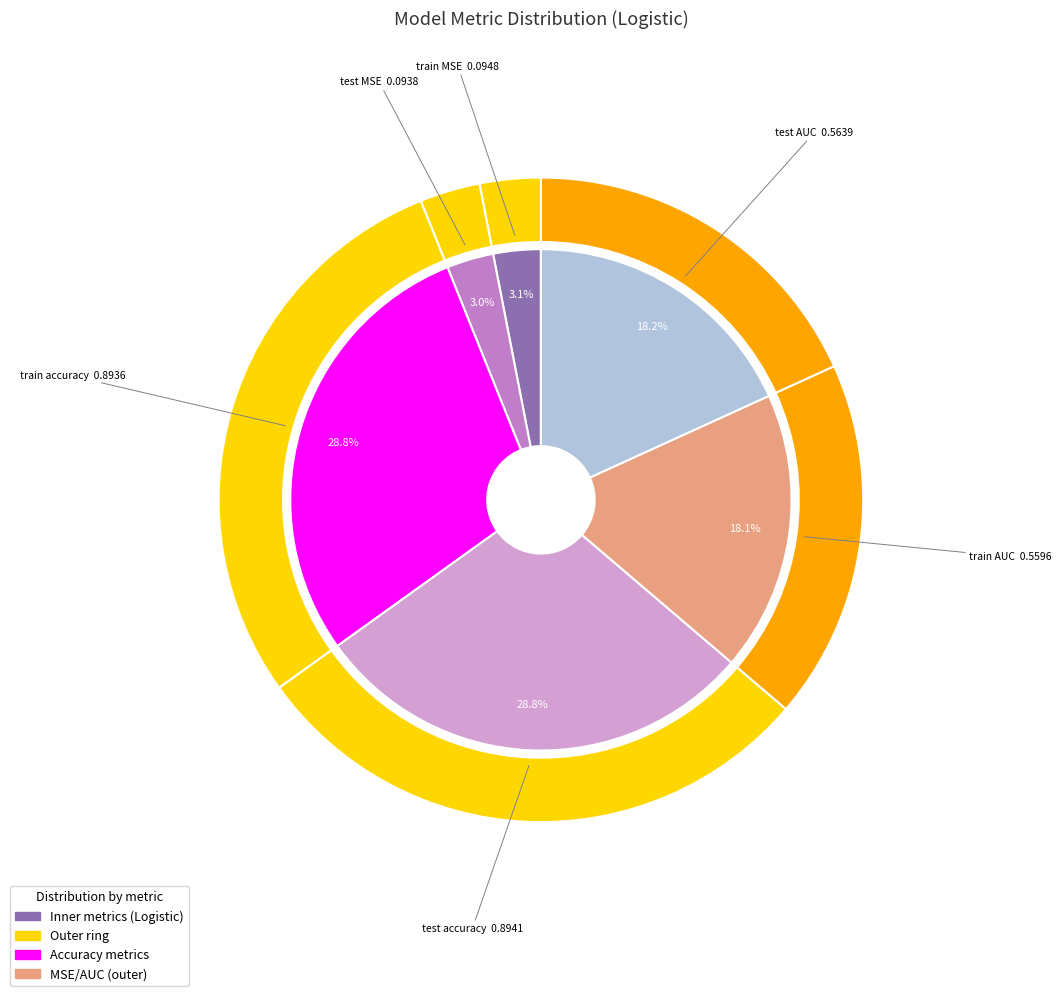

Does train AUC represent more than half of the total?

No